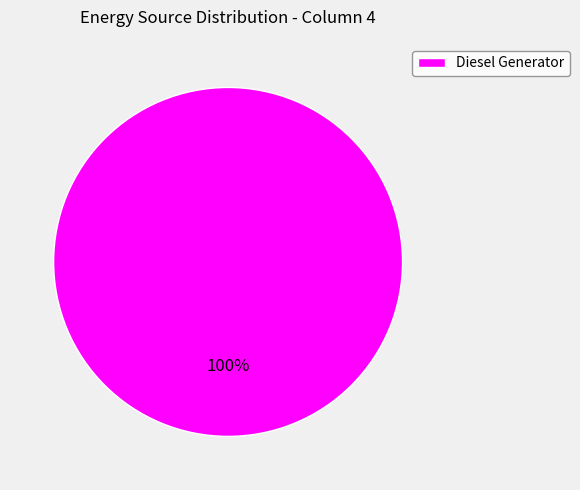

What percentage is the Diesel Generator slice, to the nearest percent?

100%